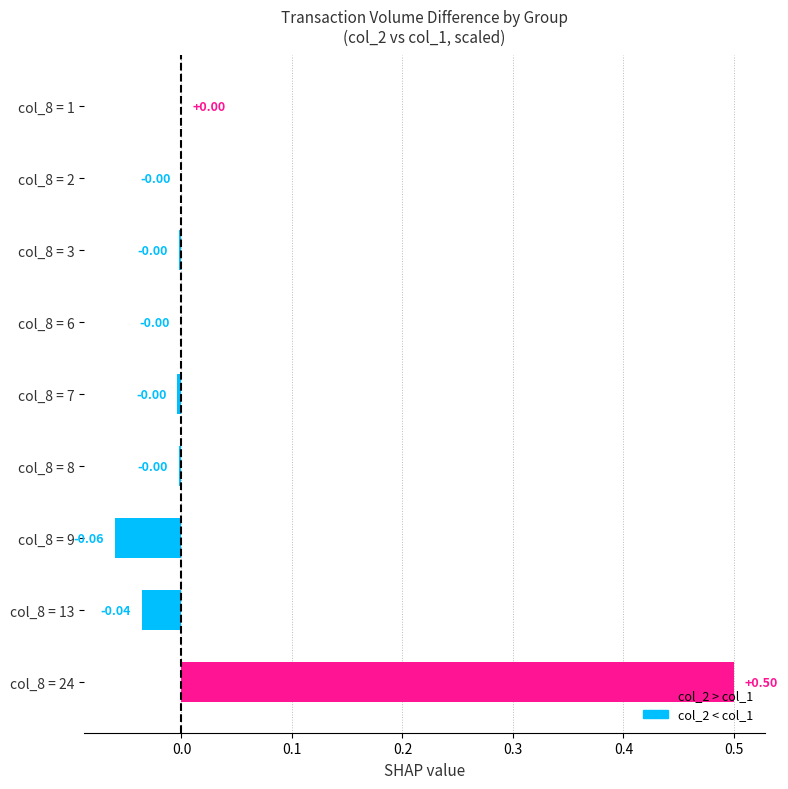

Which has a higher value, col_8 = 13 or col_8 = 2?

col_8 = 2